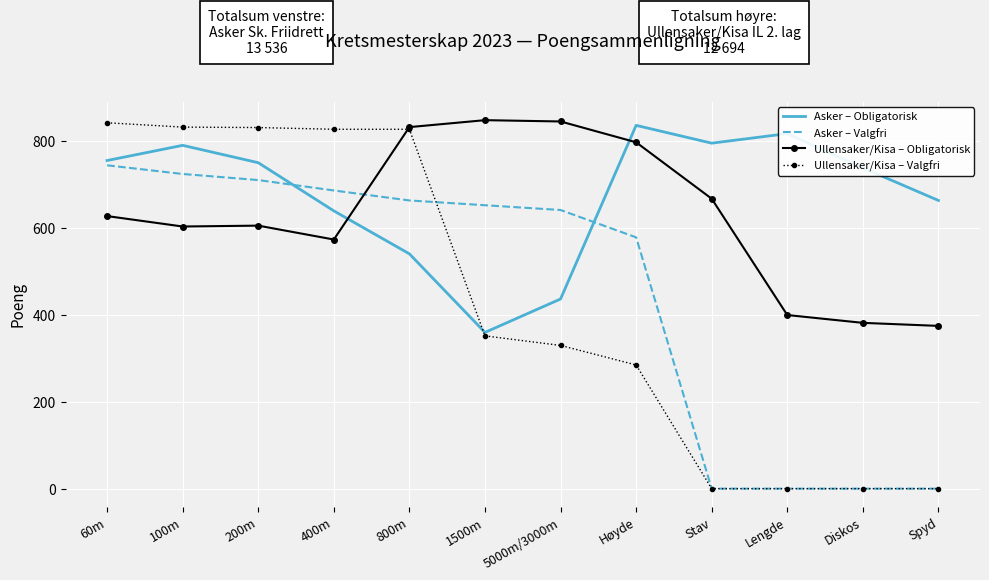

What is the sum of all Asker – Valgfri values?

5406